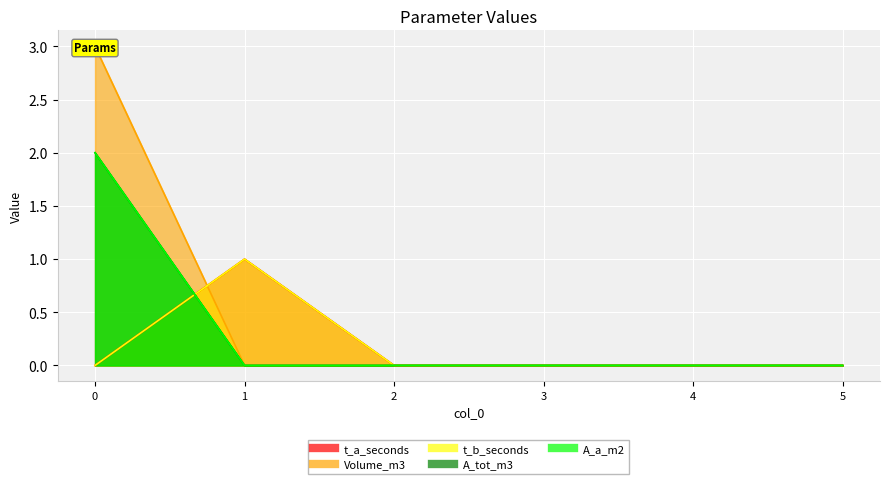

Reading right to left, transcribe all the data shown in this chart.

t_a_seconds: 5=0	4=0	3=0	2=0	1=1	0=0
Volume_m3: 5=0	4=0	3=0	2=0	1=0	0=3
t_b_seconds: 5=0	4=0	3=0	2=0	1=1	0=0
A_tot_m3: 5=0	4=0	3=0	2=0	1=0	0=2
A_a_m2: 5=0	4=0	3=0	2=0	1=0	0=2